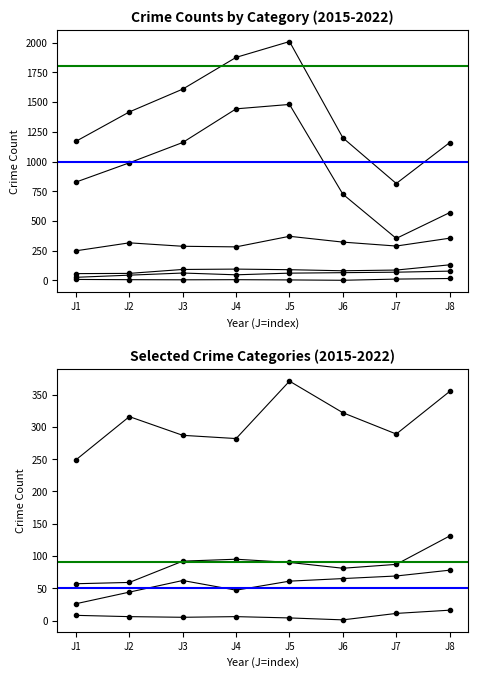

How many distinct data groups are displayed?

6